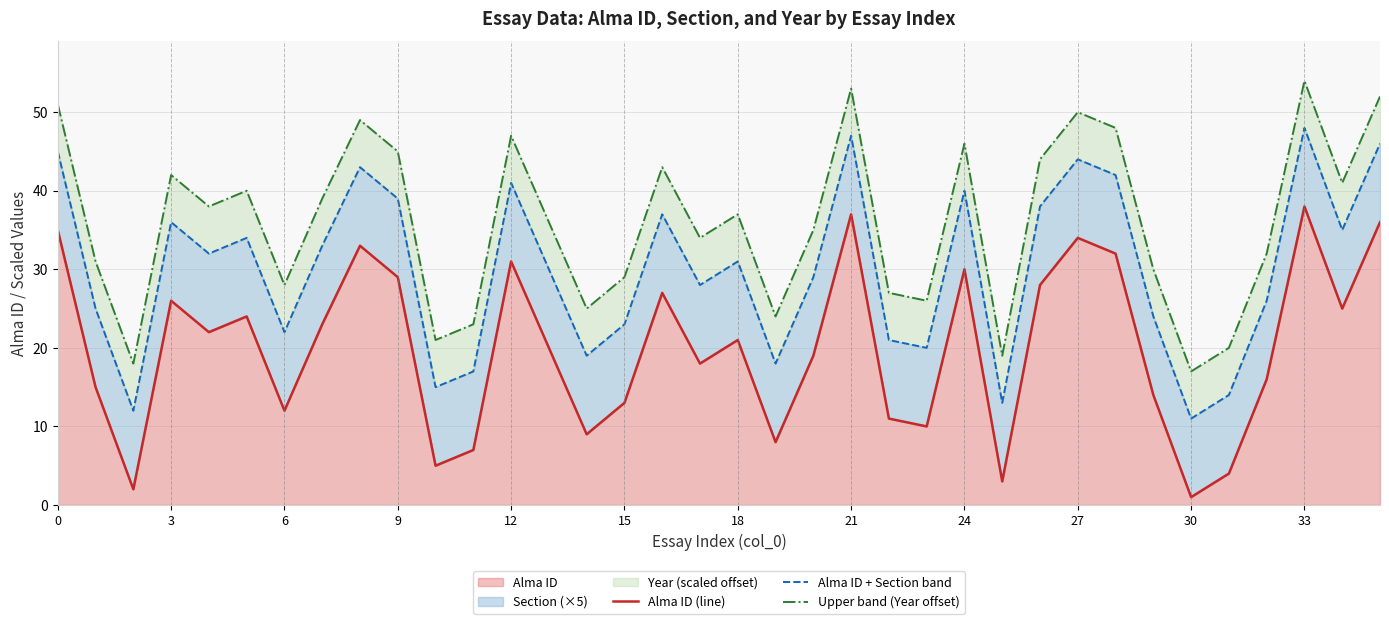

The value of Alma ID at 21 is 54. True or false?

False